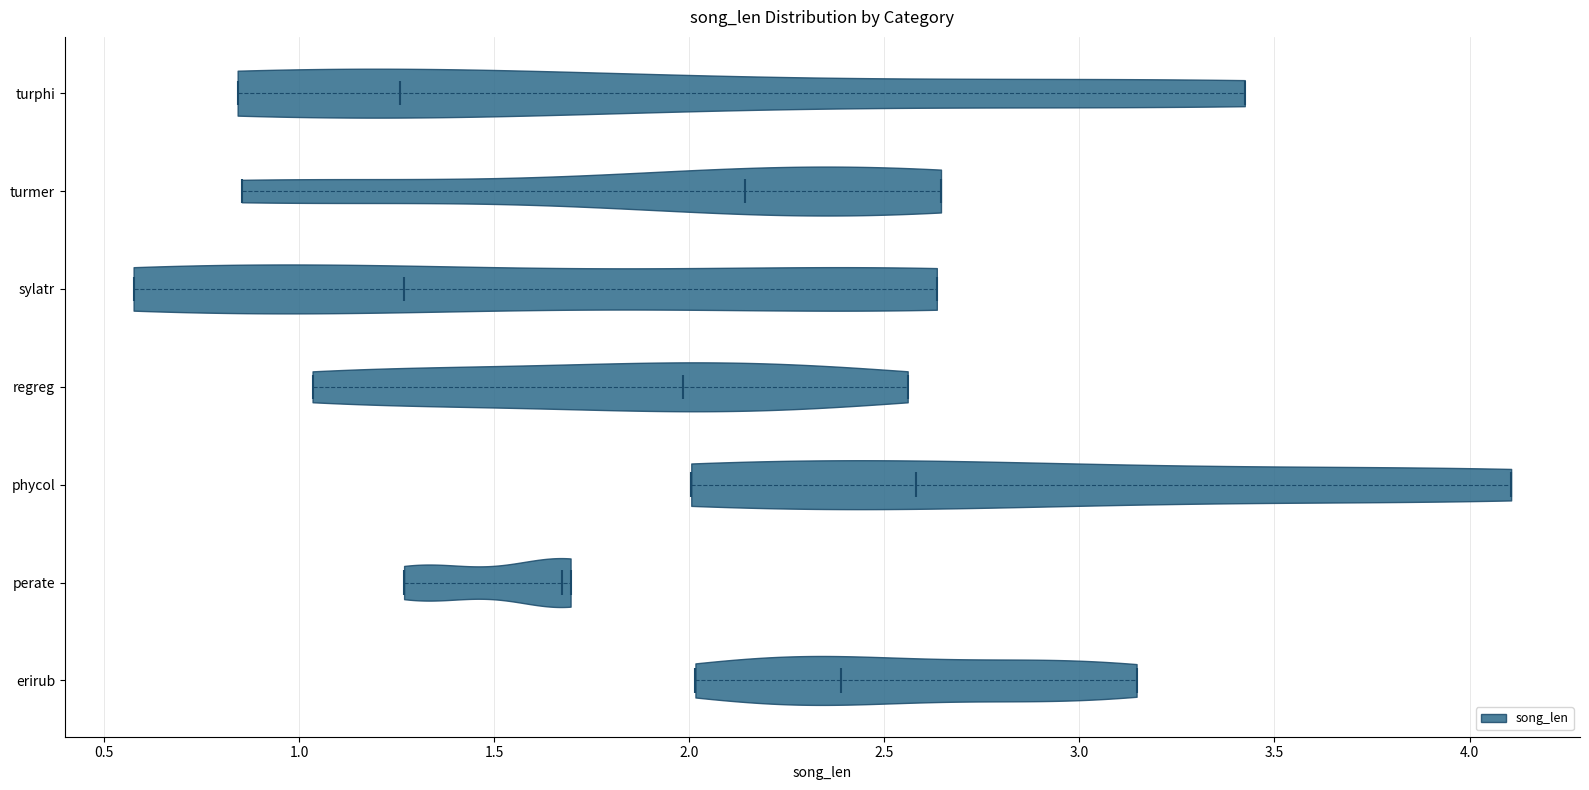

Reading bottom to top, read every violin against the x-axis: where its median line is, and the lowest and highest points it reaches. The values are not printed on the chart, so give them approximately, as read against the axis.

erirub: median line 2.40, lowest point 2.00, highest point 3.15
perate: median line 1.65, lowest point 1.25, highest point 1.70
phycol: median line 2.60, lowest point 2.00, highest point 4.10
regreg: median line 2.00, lowest point 1.05, highest point 2.55
sylatr: median line 1.25, lowest point 0.60, highest point 2.65
turmer: median line 2.15, lowest point 0.85, highest point 2.65
turphi: median line 1.25, lowest point 0.85, highest point 3.40